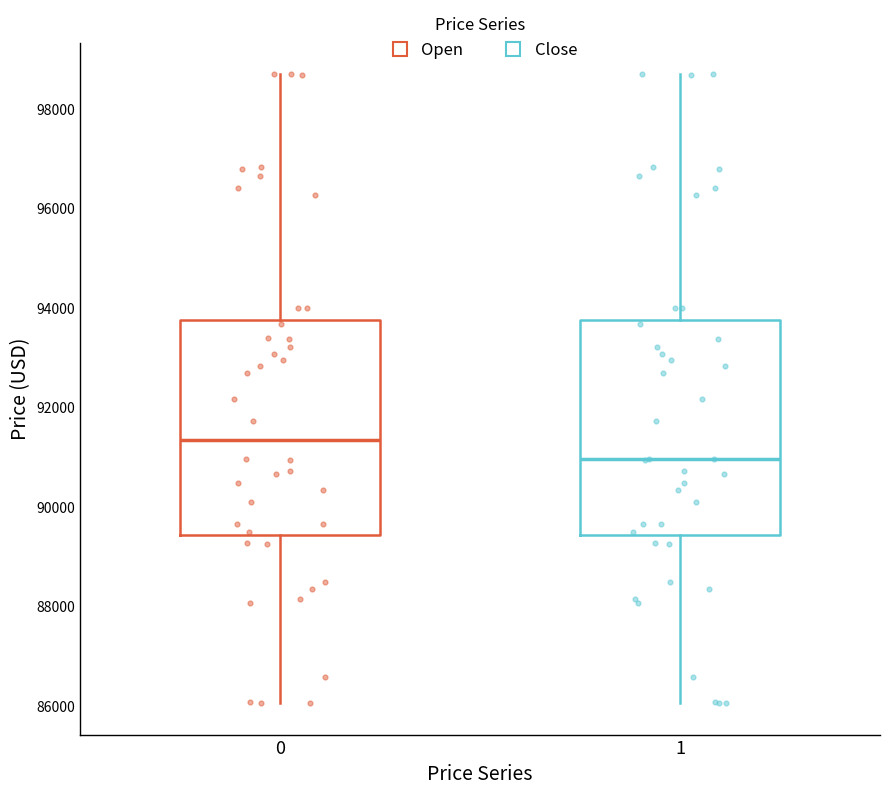

Which box's median line is the highest?

0